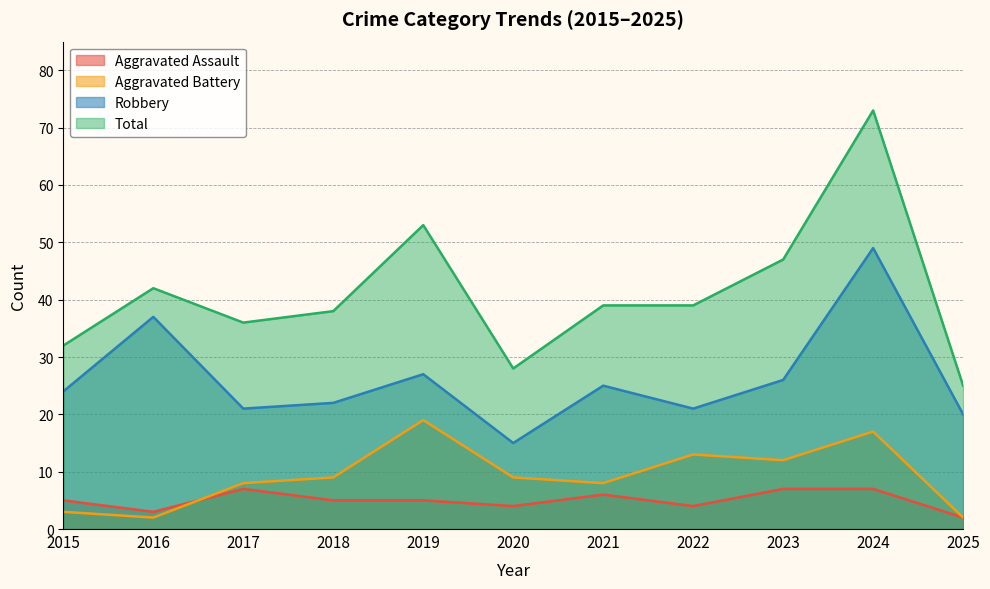

What is the average value of the Total series?

41